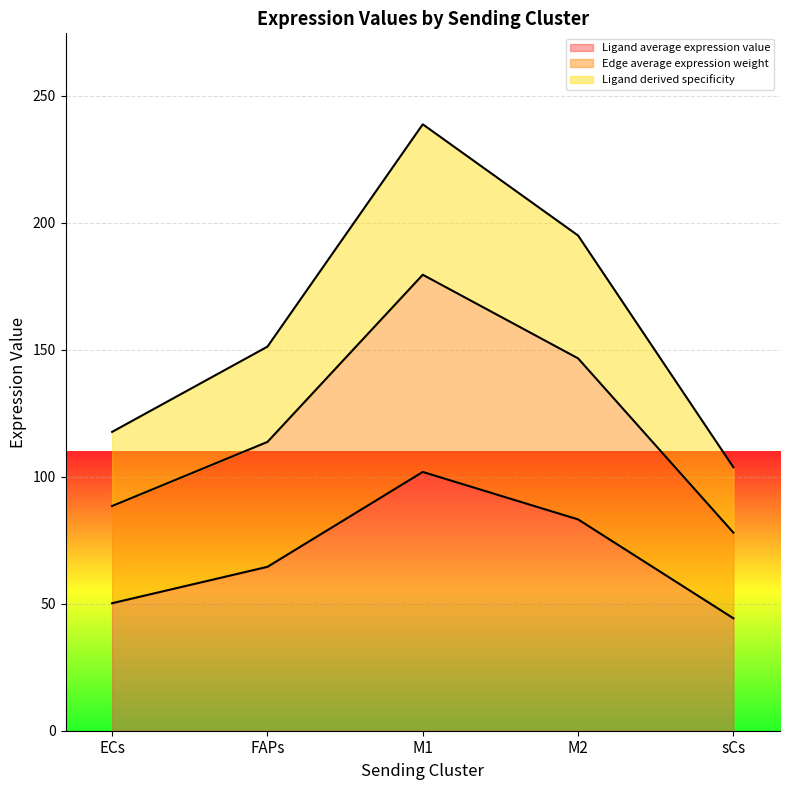

How many data points does each series have?

5